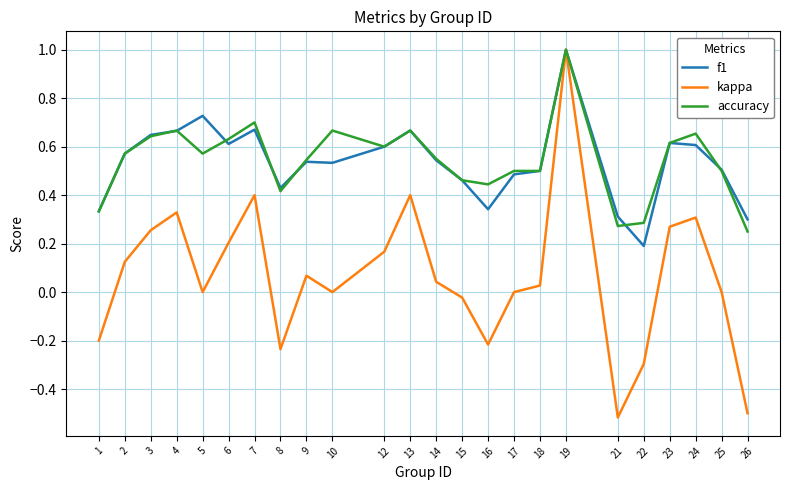

At which category is the sum across all series the highest?

19